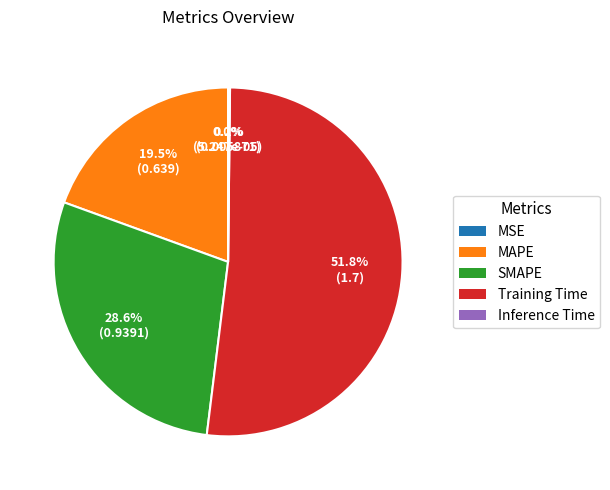

Between MAPE and SMAPE, which is larger?

SMAPE